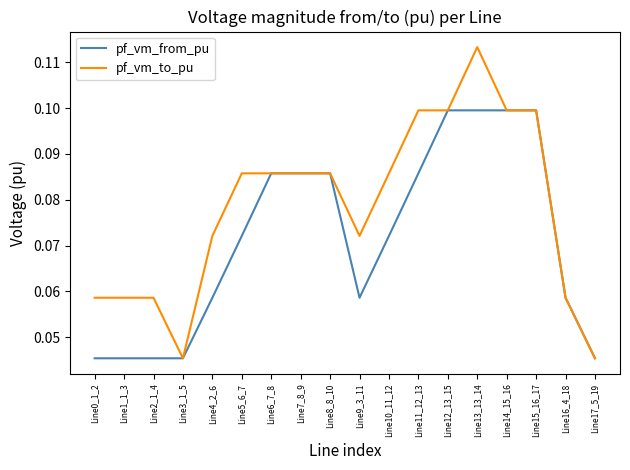

Is this an area chart (filled region under the line)?

No